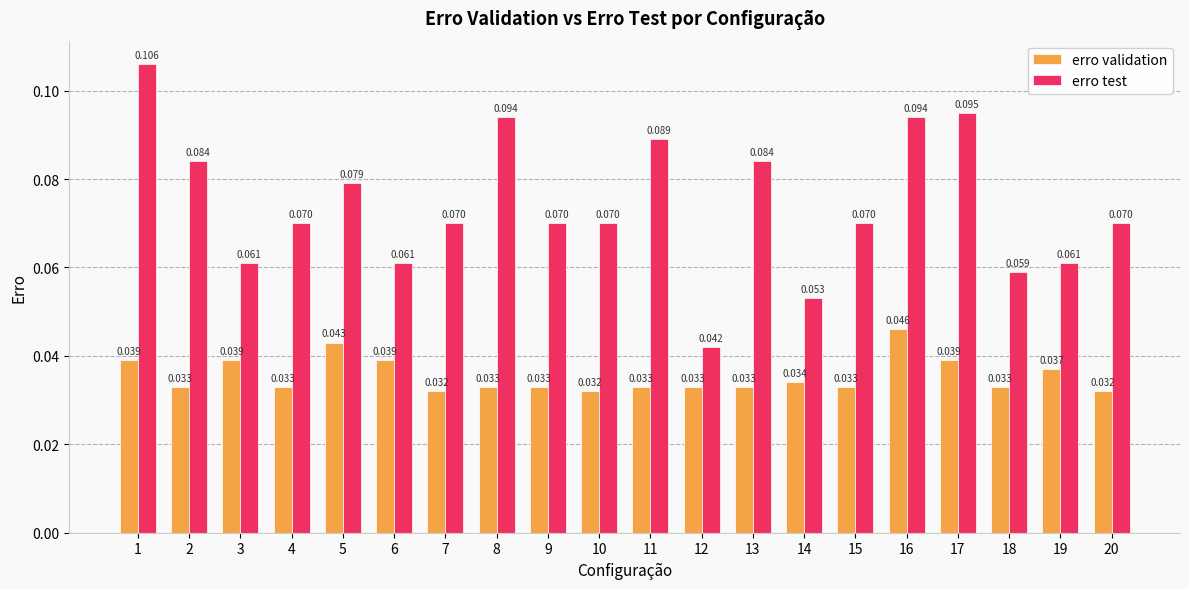

Are the bars horizontal?

No